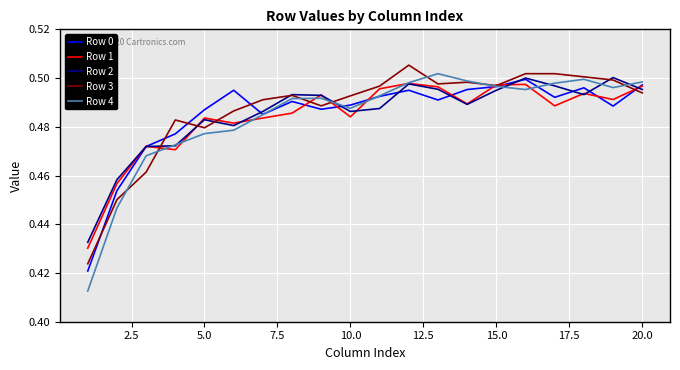

Which series has the largest range (max minus min)?

Row 4